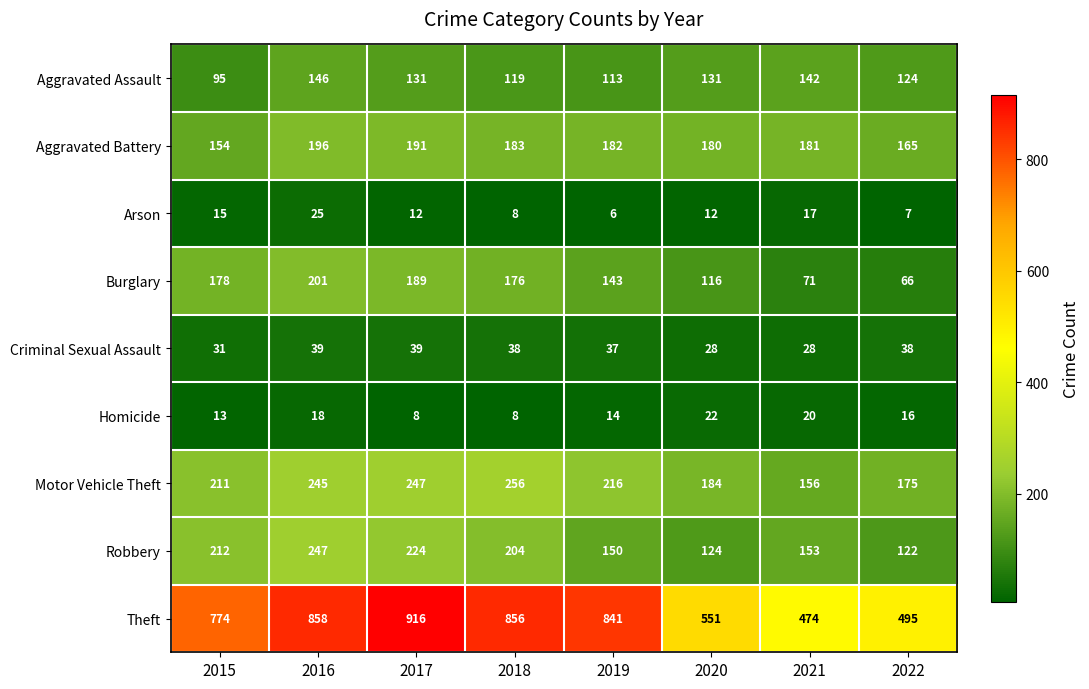

What is the average value of the Aggravated Battery series?

179